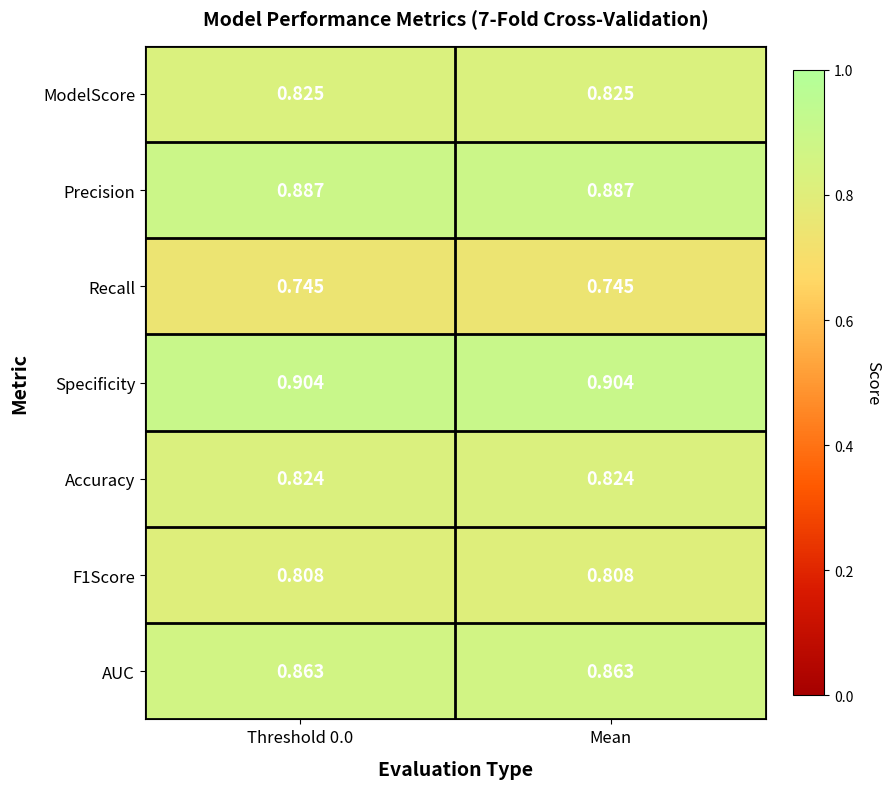

Is the value of ModelScore at Threshold 0.0 greater than the value of Accuracy at Mean?

Yes